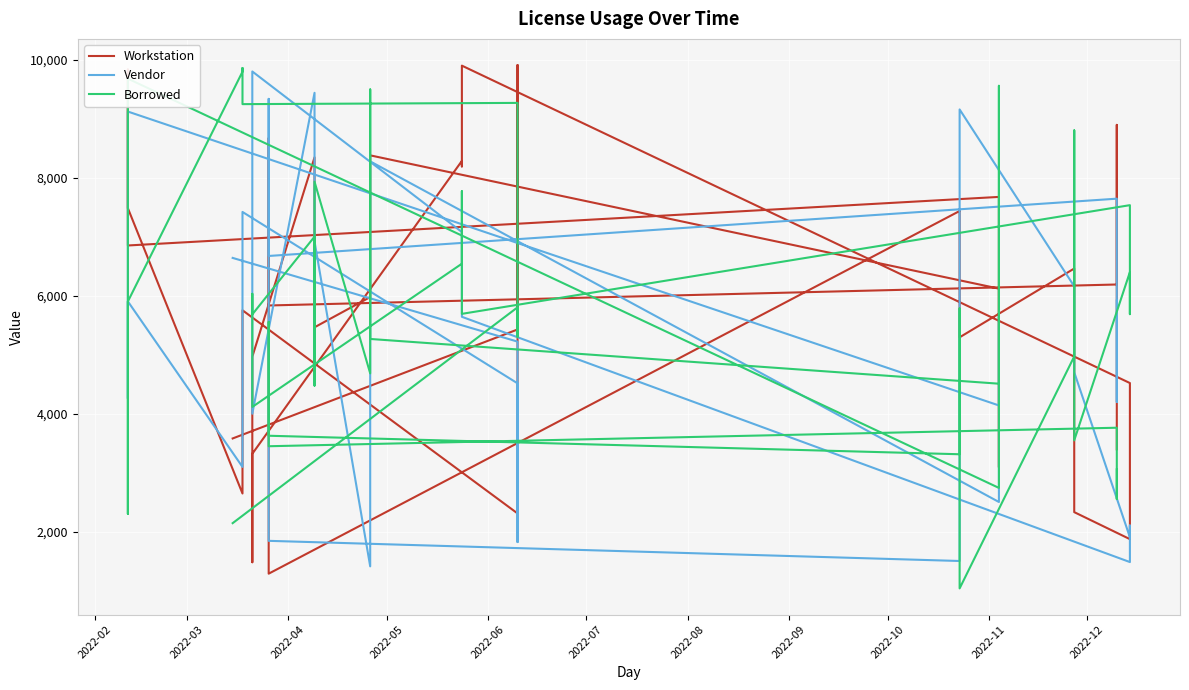

What is the greatest value displayed?

9915